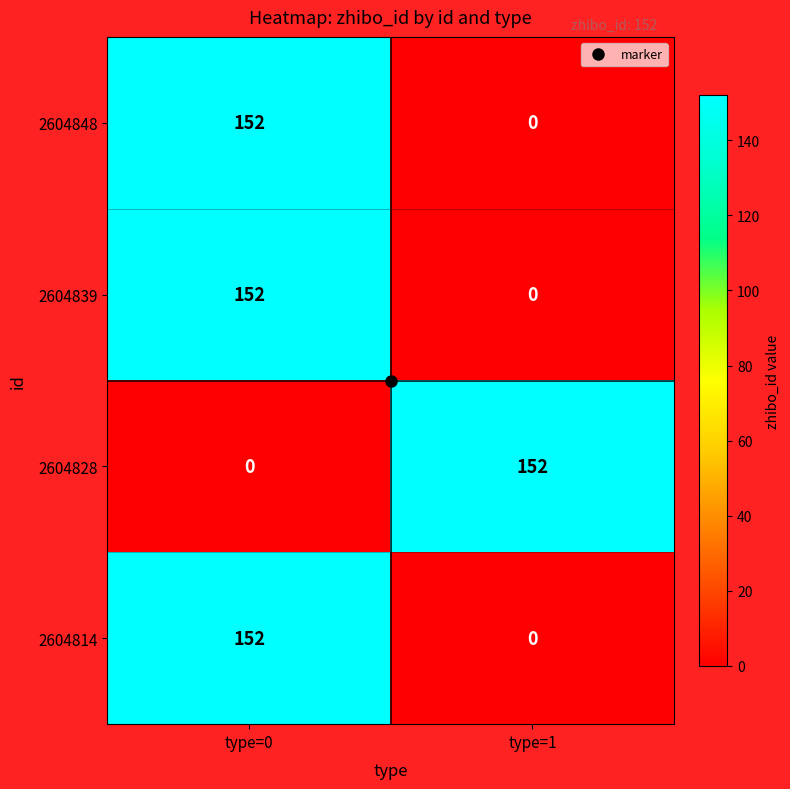

What is the highest value of the 2604828 series?

152